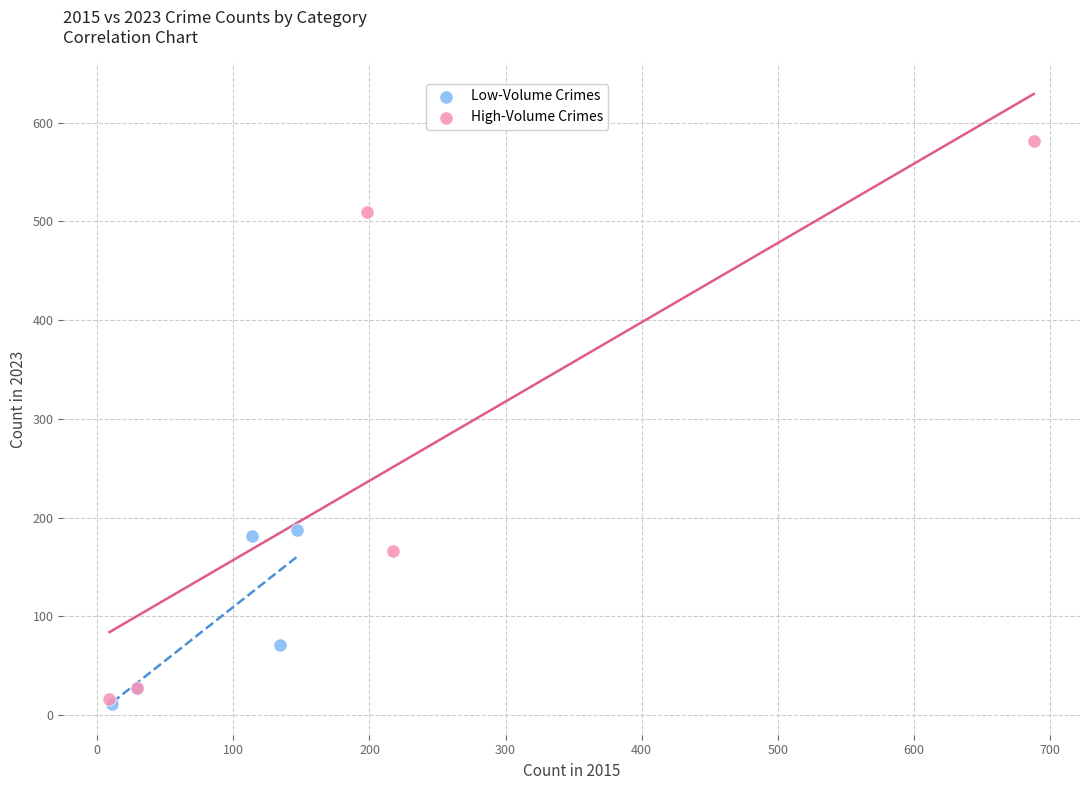

What are all the series names shown in the legend?

Low-Volume Crimes, High-Volume Crimes